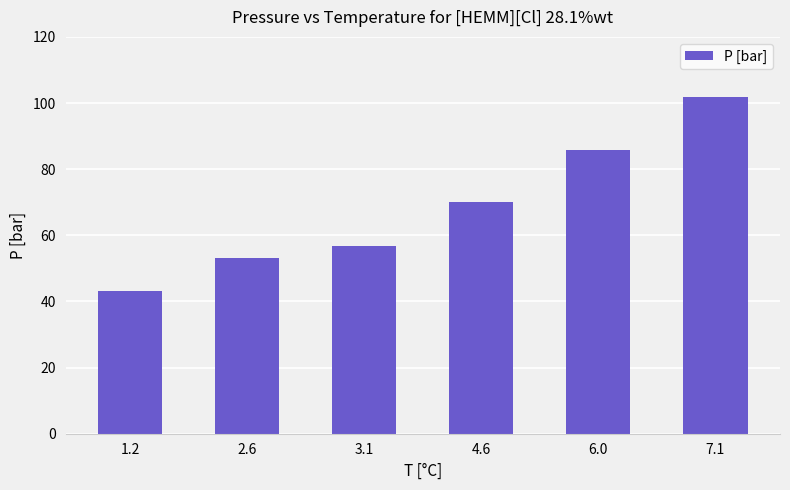

What is the greatest value displayed?

101.7